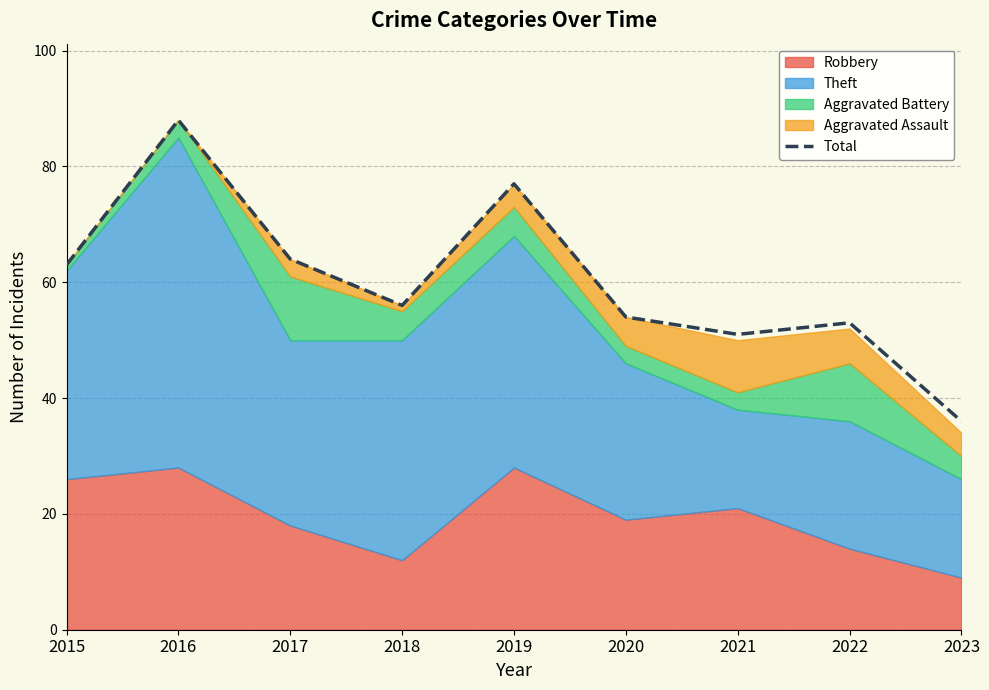

What is the value of the 4th point from the left?

56